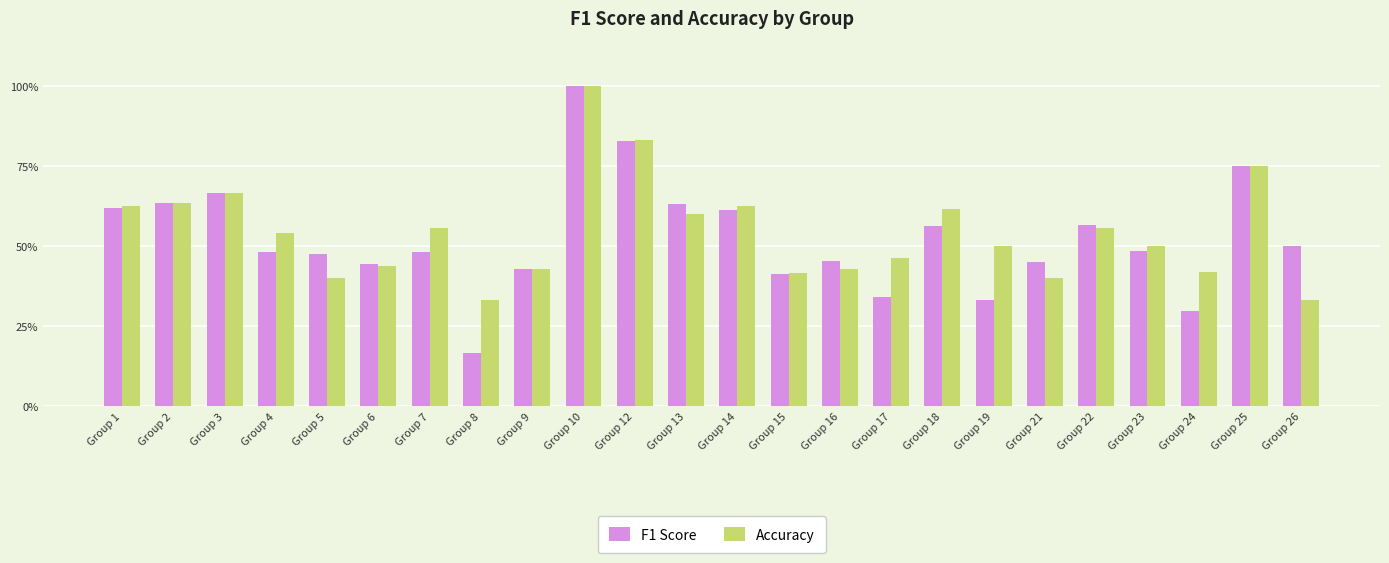

What is the difference between the F1 Score values at Group 10 and Group 23?

0.5